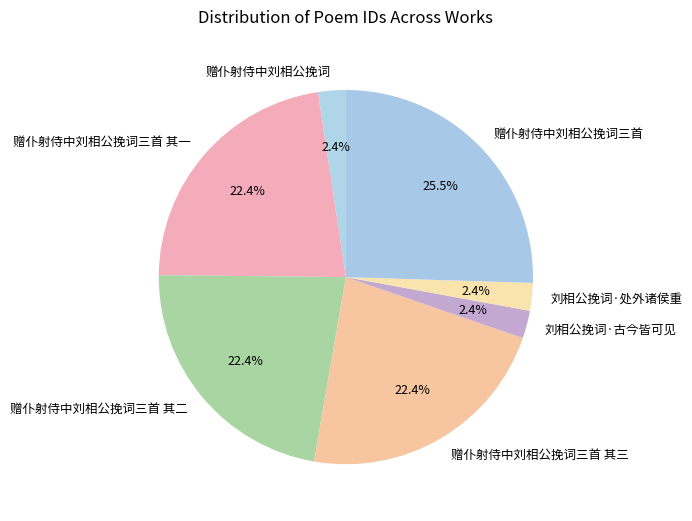

Does any single category account for the majority?

No